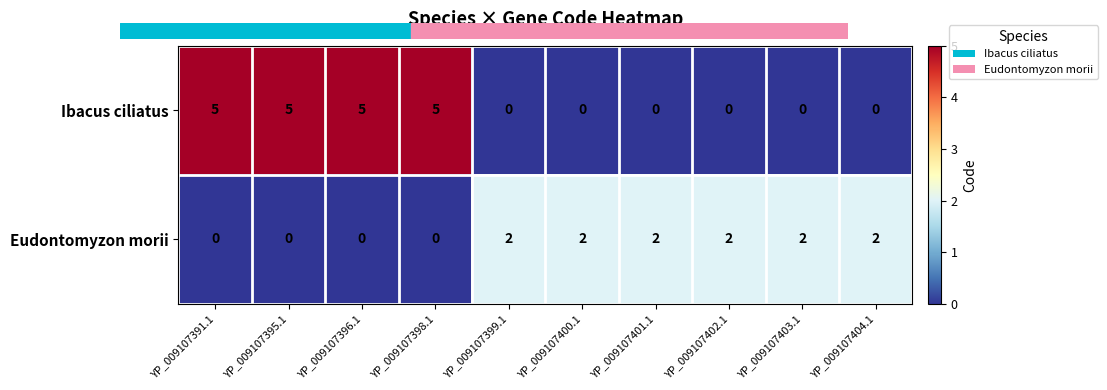

True or false: Ibacus ciliatus has a value of 0 at YP_009107403.1.

True